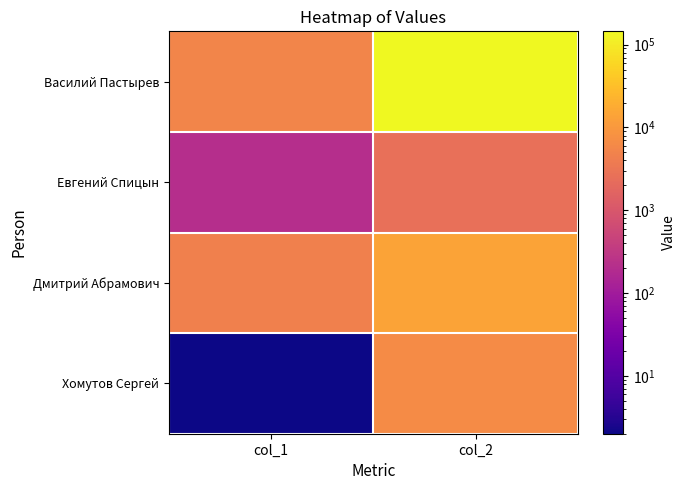

What is the total value across all series at col_2?

167932